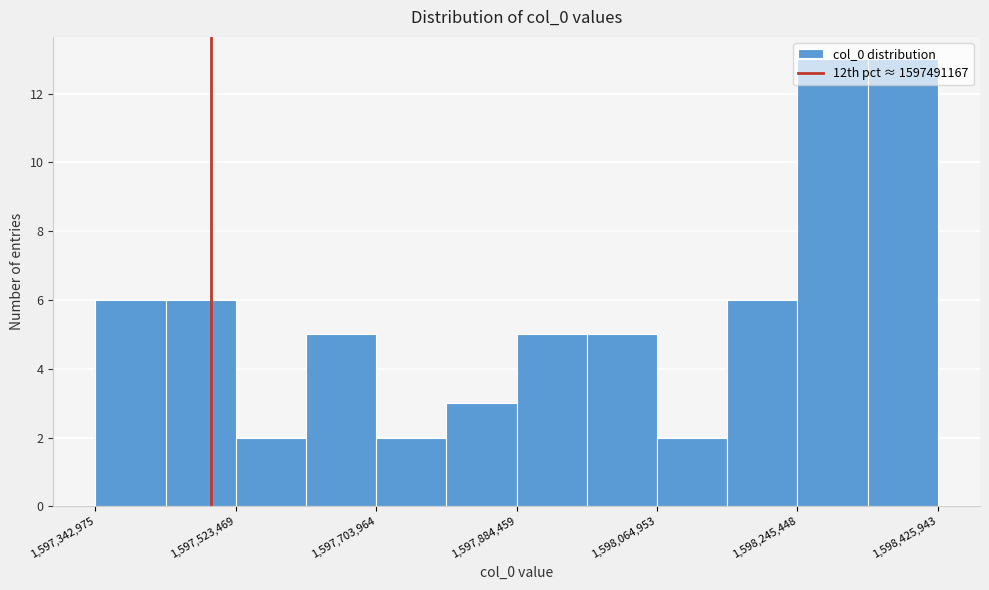

Reading left to right, transcribe this chart: for each bar, give the range it covers on the x-axis and its height. Neither the bar edges nor the heights are printed on the chart, so give them approximately, as read against the axes.

1597340000 to 1597440000: 6
1597440000 to 1597520000: 6
1597520000 to 1597620000: 2
1597620000 to 1597700000: 5
1597700000 to 1597800000: 2
1597800000 to 1597880000: 3
1597880000 to 1597980000: 5
1597980000 to 1598060000: 5
1598060000 to 1598160000: 2
1598160000 to 1598240000: 6
1598240000 to 1598340000: 13
1598340000 to 1598420000: 13